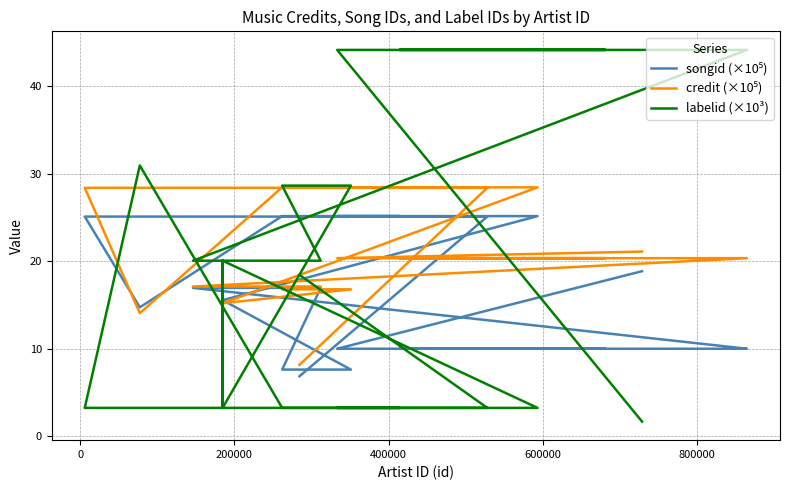

What is the sum of all songid (×10⁵) values?

444.0